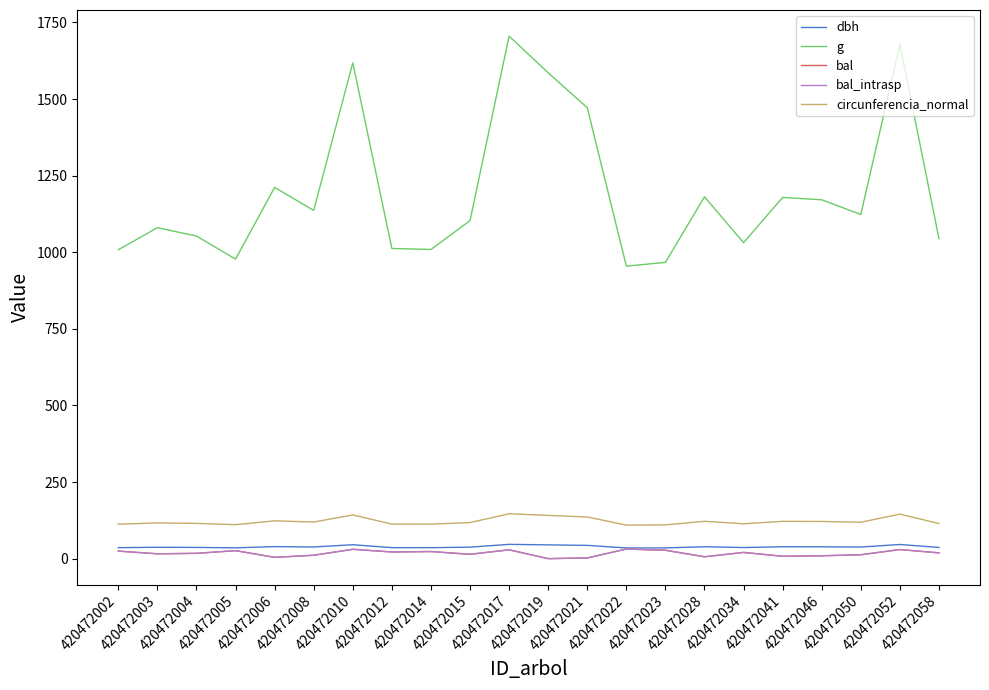

Does the chart have visible grid lines?

No